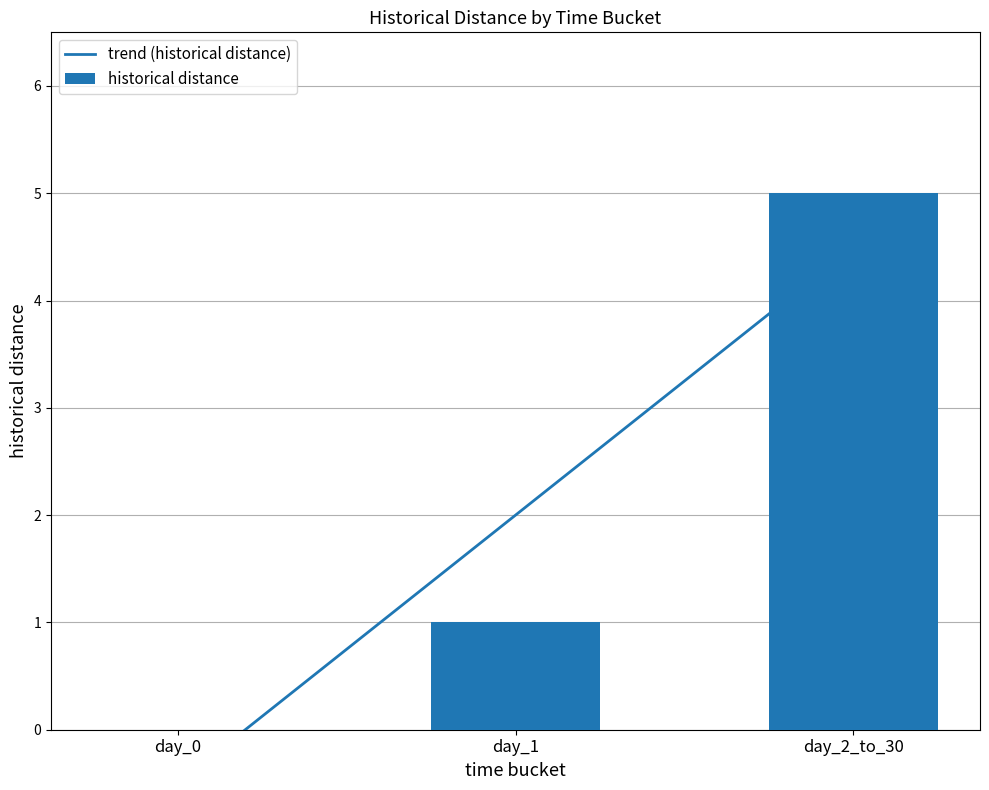

What is the sum of the values at day_0 and day_1?

1